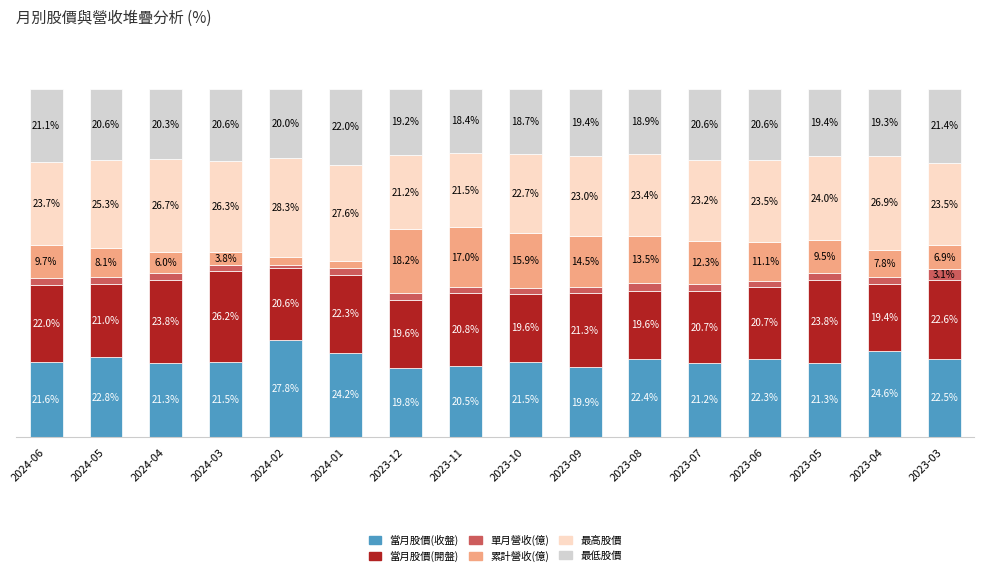

At which label does 當月股價(收盤) first exceed 21?

2024-06